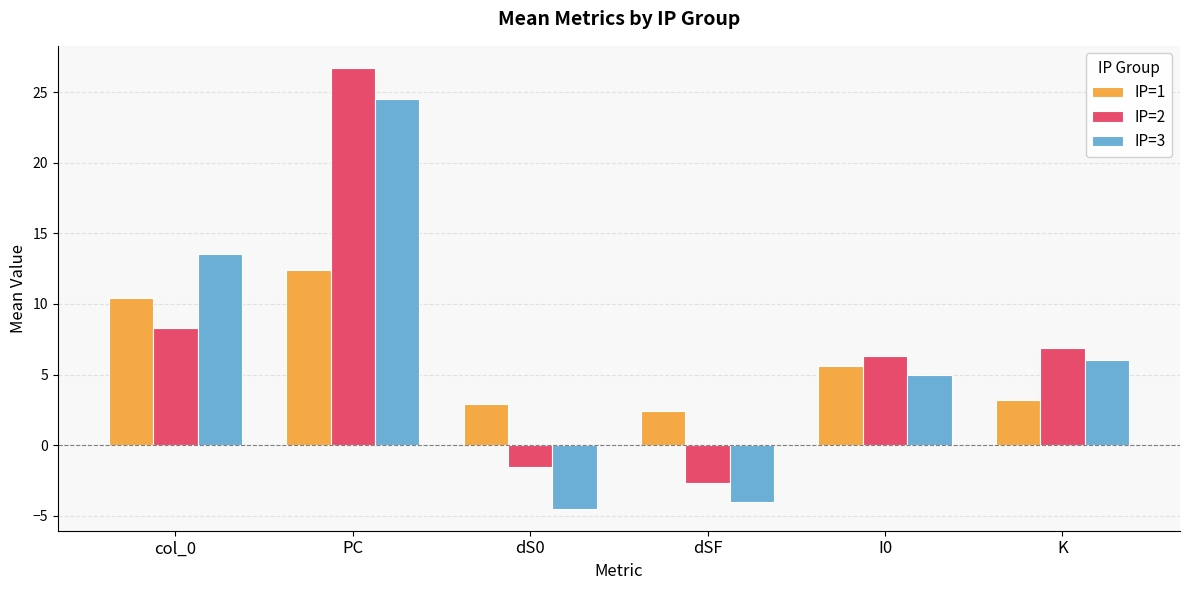

What are all the series names shown in the legend?

IP=1, IP=2, IP=3